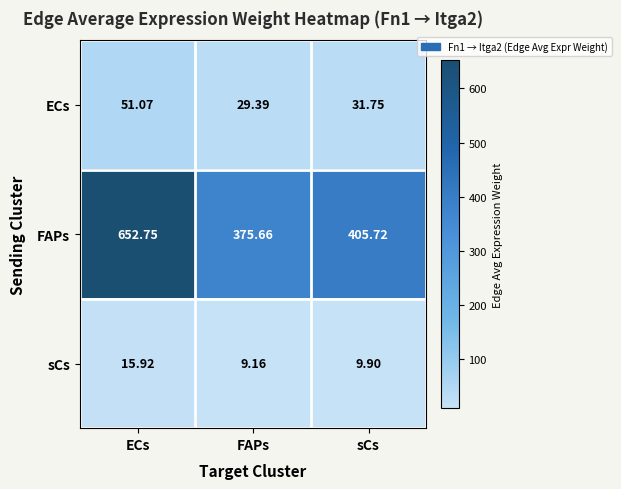

Where does the FAPs series first go above 405?

ECs